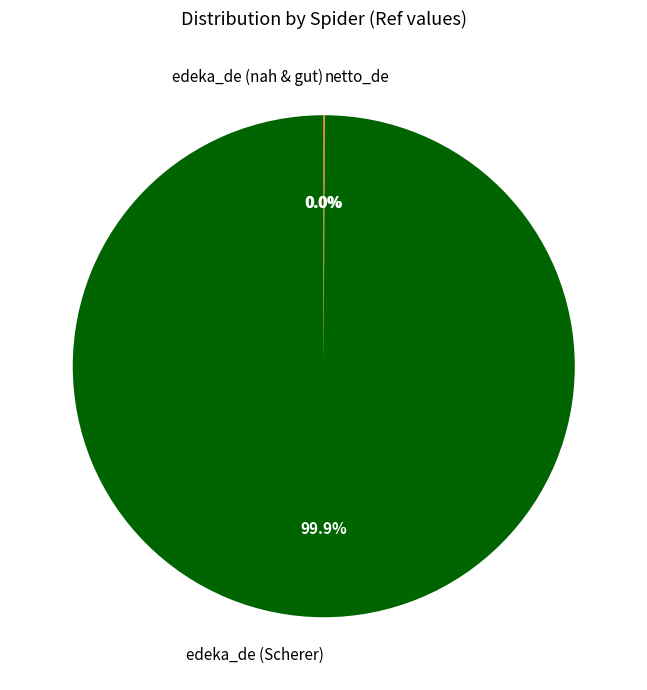

Which slice represents more than half of the pie?

edeka_de (Scherer)